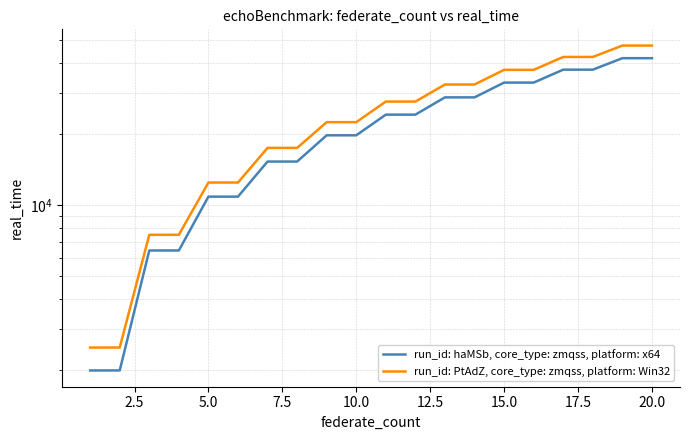

Which series has the largest range (max minus min)?

run_id: PtAdZ, core_type: zmqss, platform: Win32